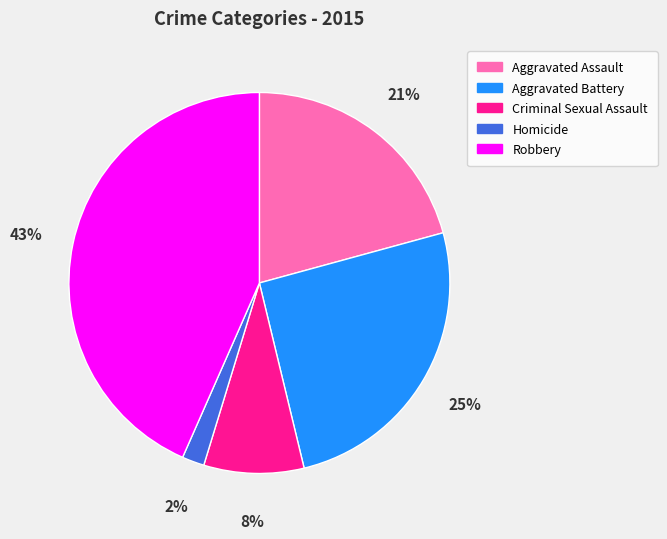

Is it true that Aggravated Assault is 30% of the pie?

False